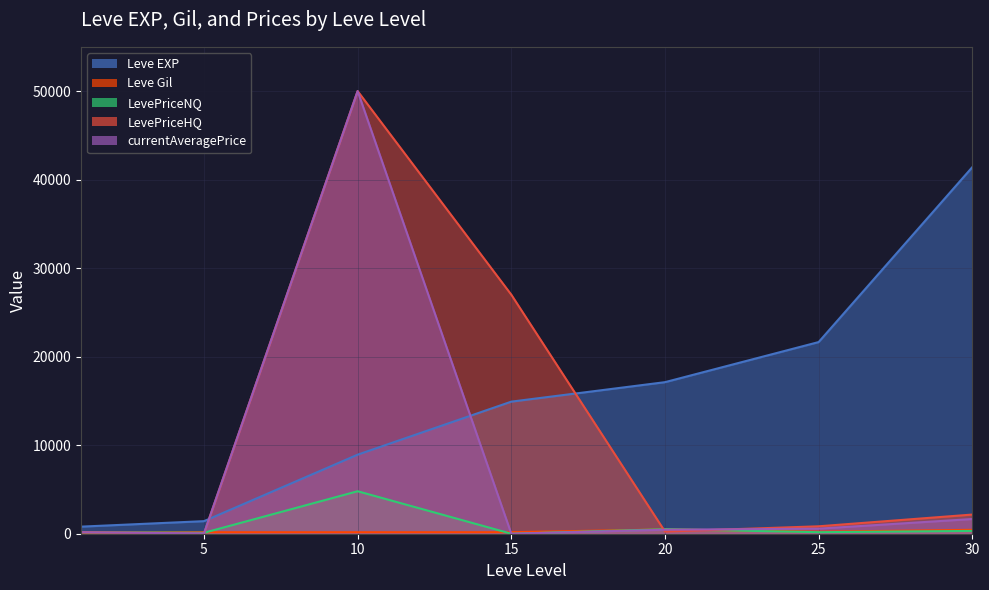

What is the difference between the second highest and second lowest values in the Leve Gil series?

272.0